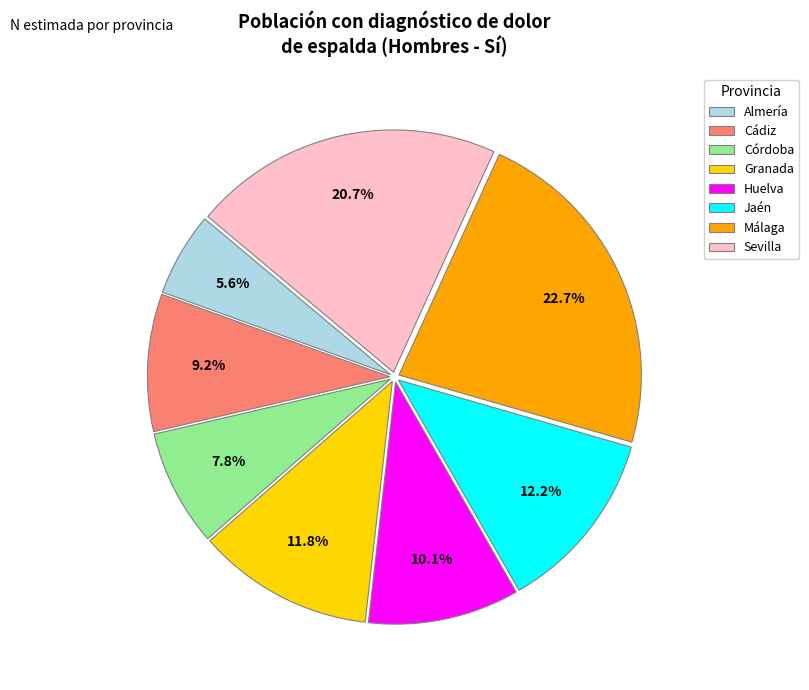

What is the ratio of the value at Cádiz to the value at Sevilla?

0.4